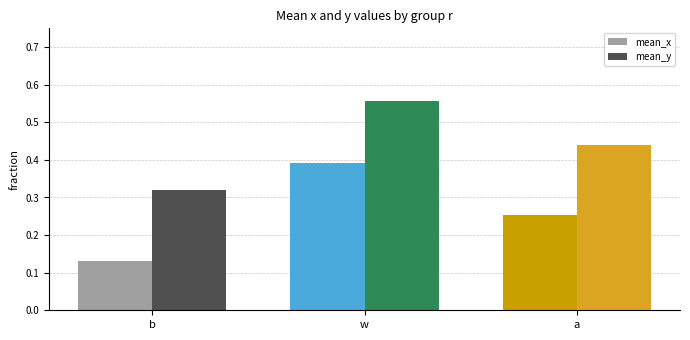

At which label does mean_x reach its peak?

w